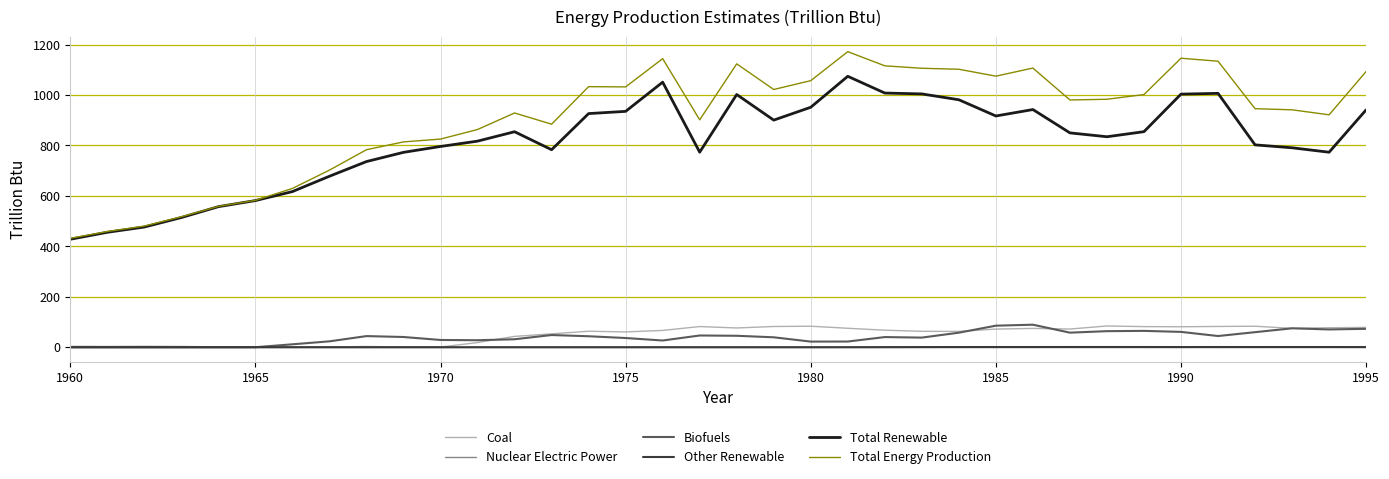

What is the maximum value shown in the chart?

1172.1